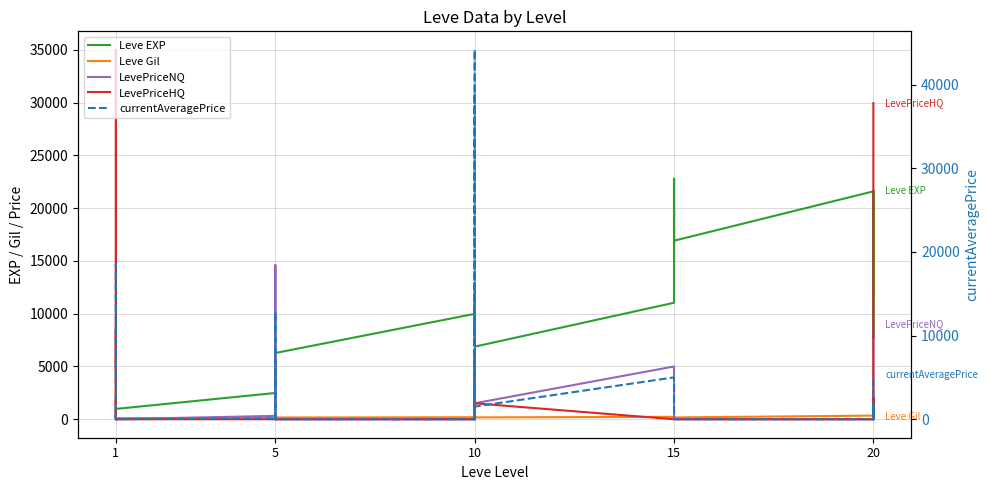

Between 1 and 15, which series saw the biggest shift?

Leve EXP